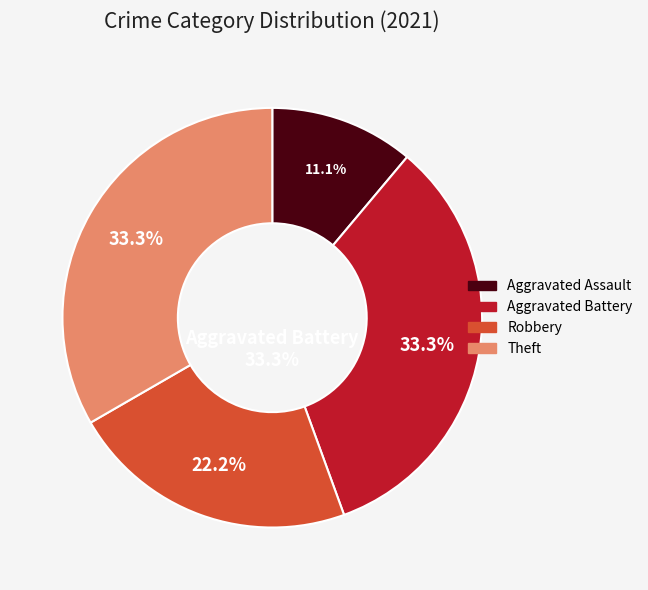

Count the number of slices in the pie.

4